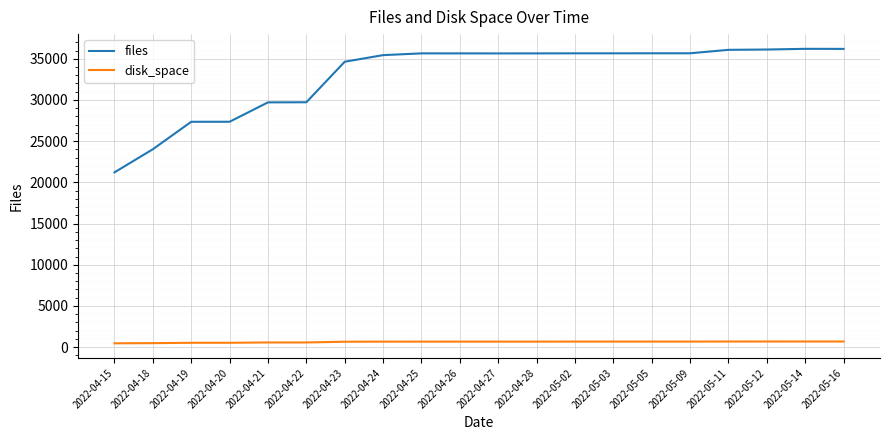

How many lines are shown in the chart?

2